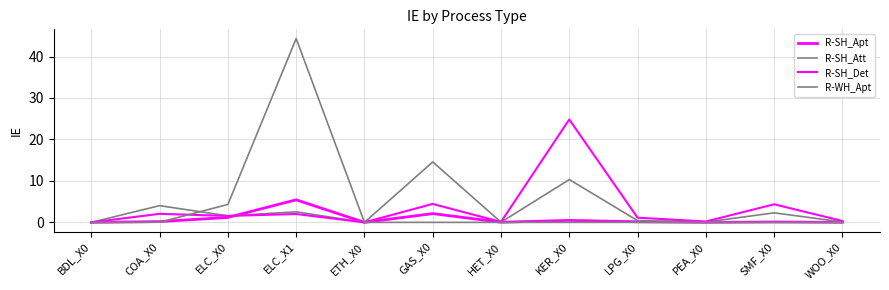

How many lines are shown in the chart?

4